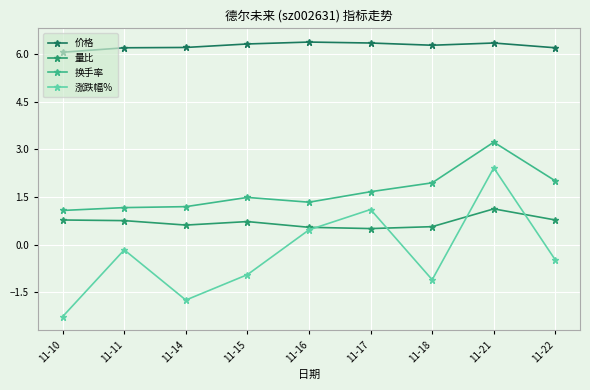

How many values in 涨跌幅% are above zero?

3